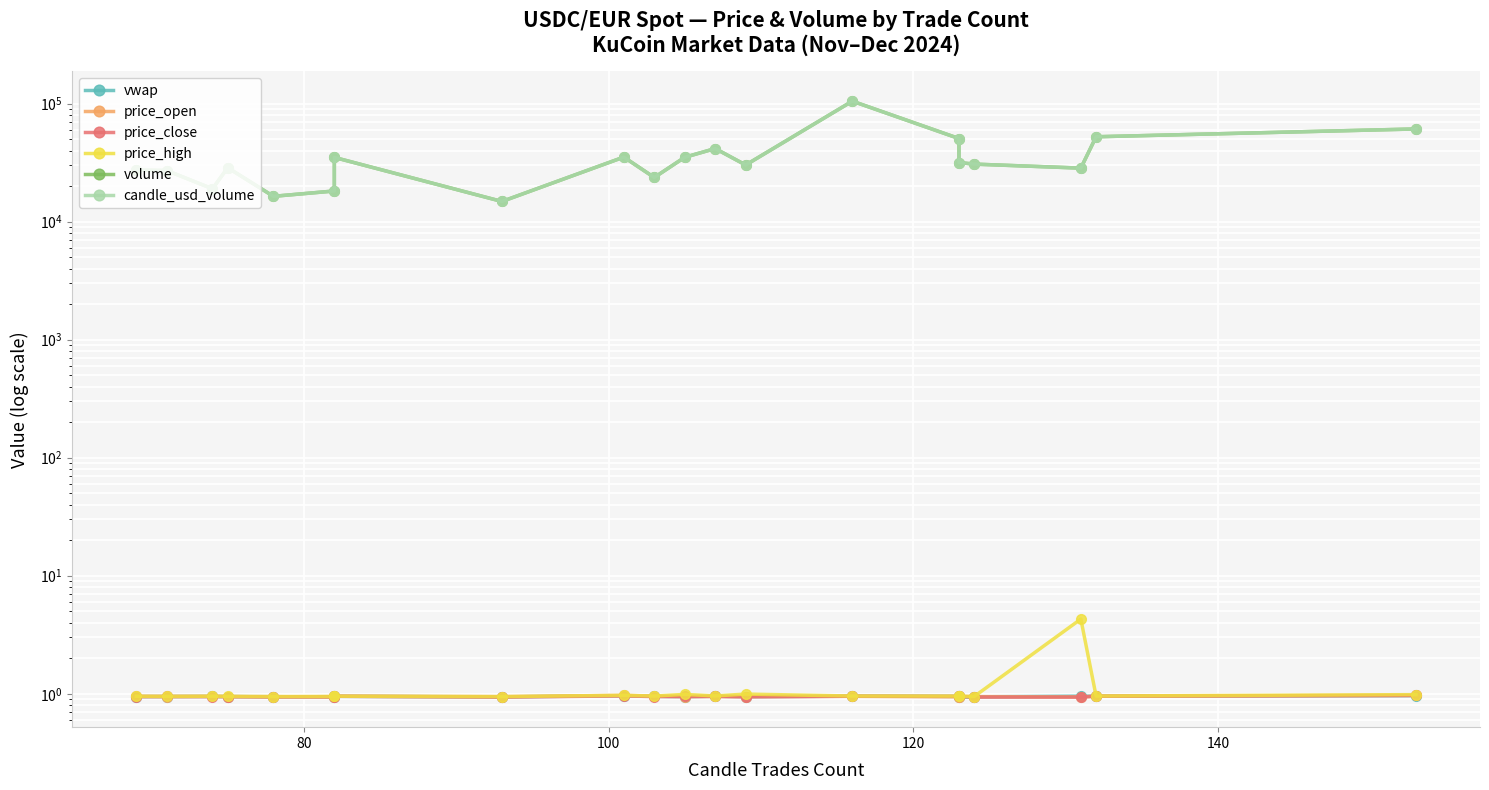

How many lines are shown in the chart?

6